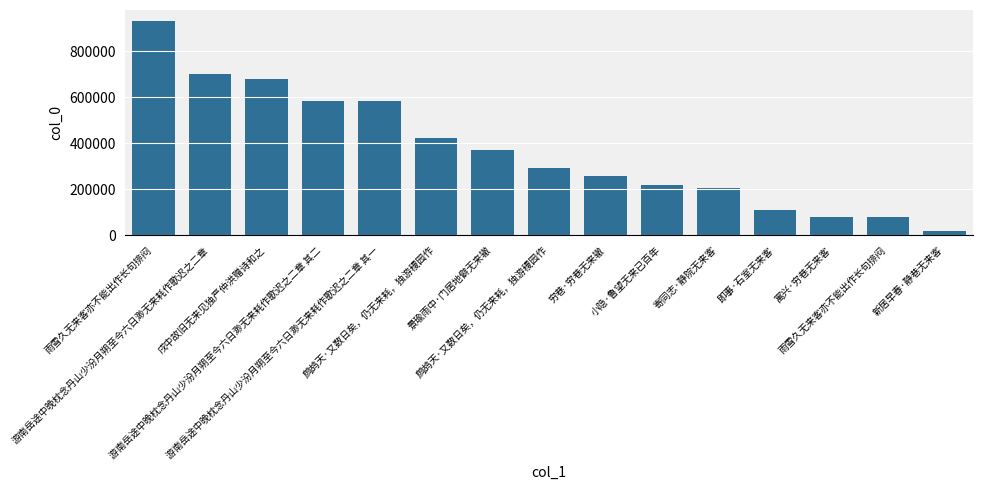

How many data points are less than 292084?

7